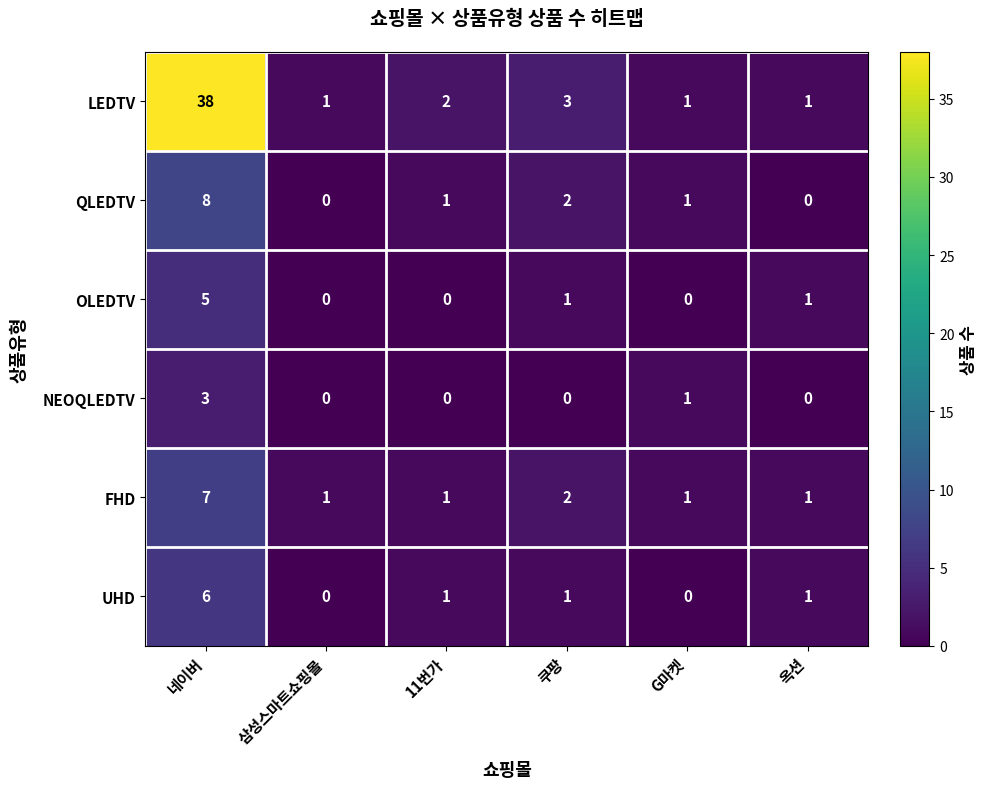

What is the highest value of the FHD series?

7